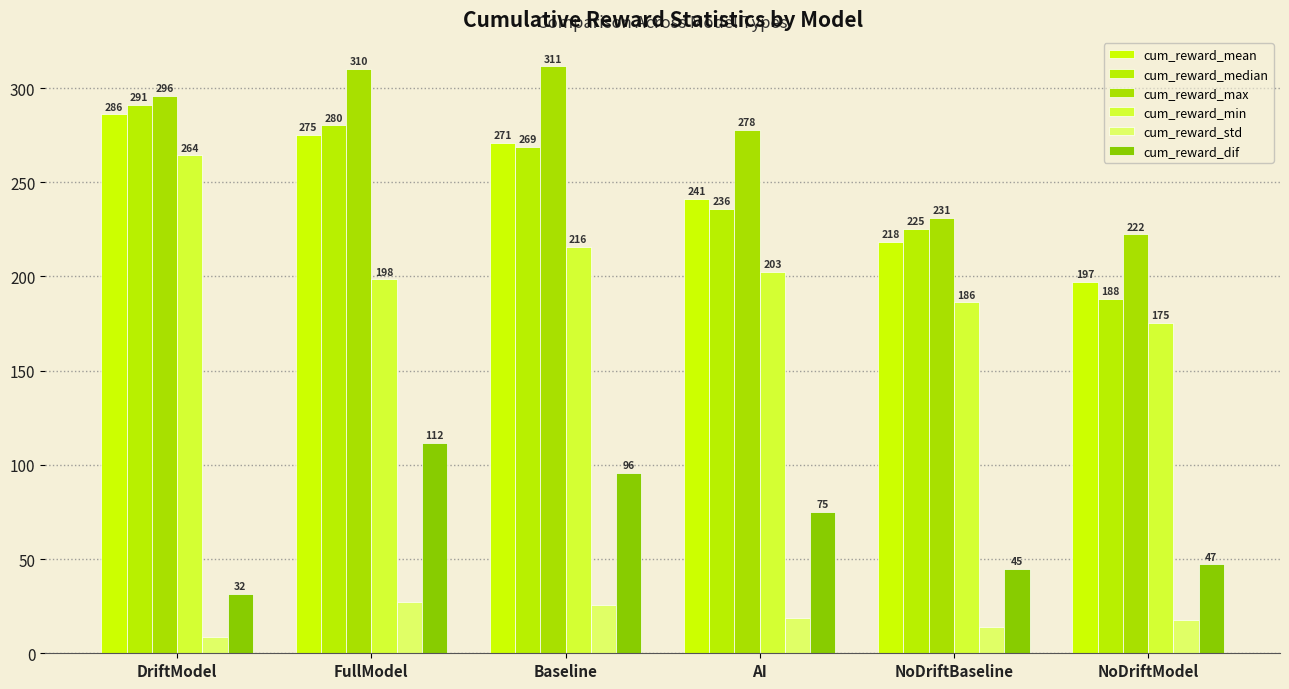

Is the value of cum_reward_median at NoDriftBaseline greater than the value of cum_reward_max at NoDriftBaseline?

No